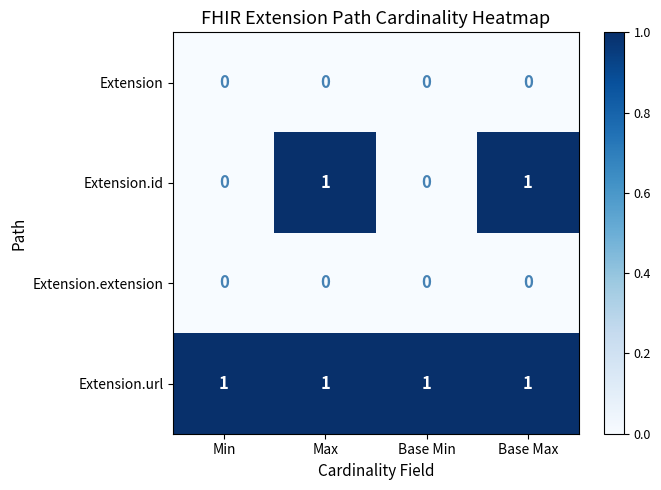

Count the Extension.id values in the range 0 to 1.

4